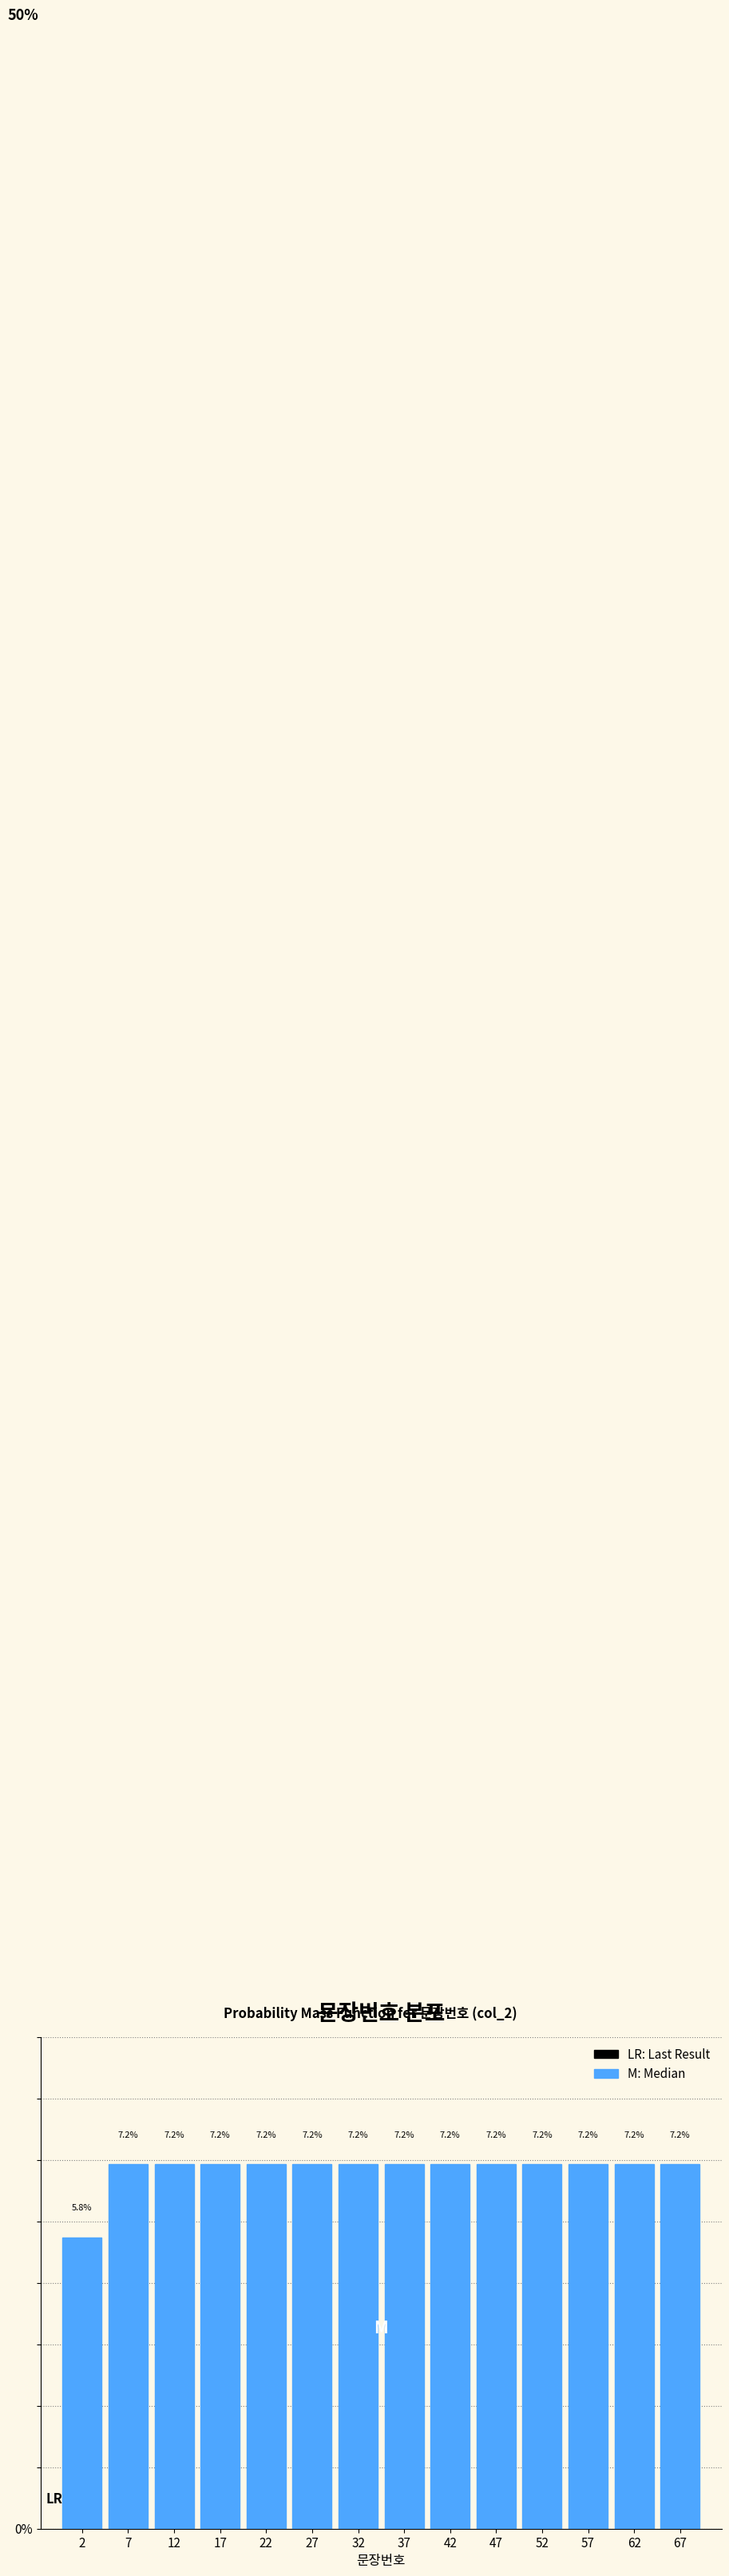

What is the height of the bar covering 35 to 40 on the x-axis?

7.2